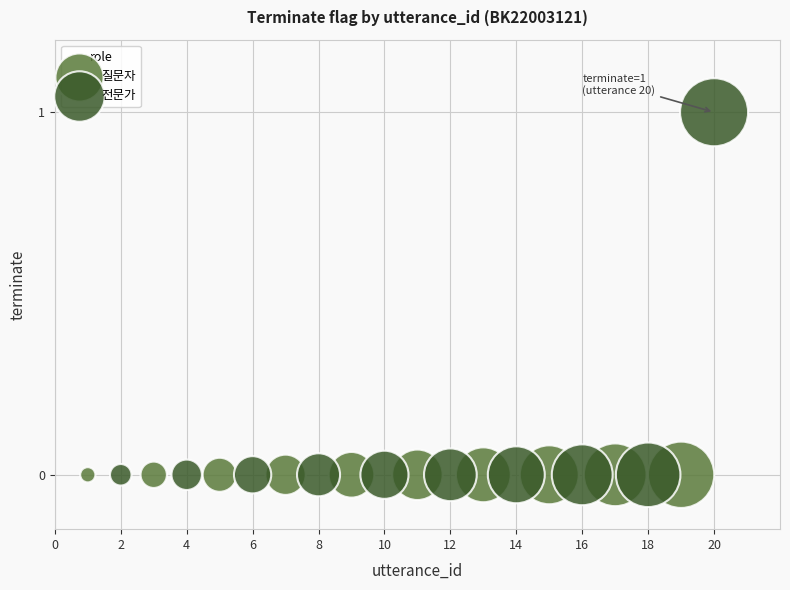

What are all the series names shown in the legend?

질문자, 전문가